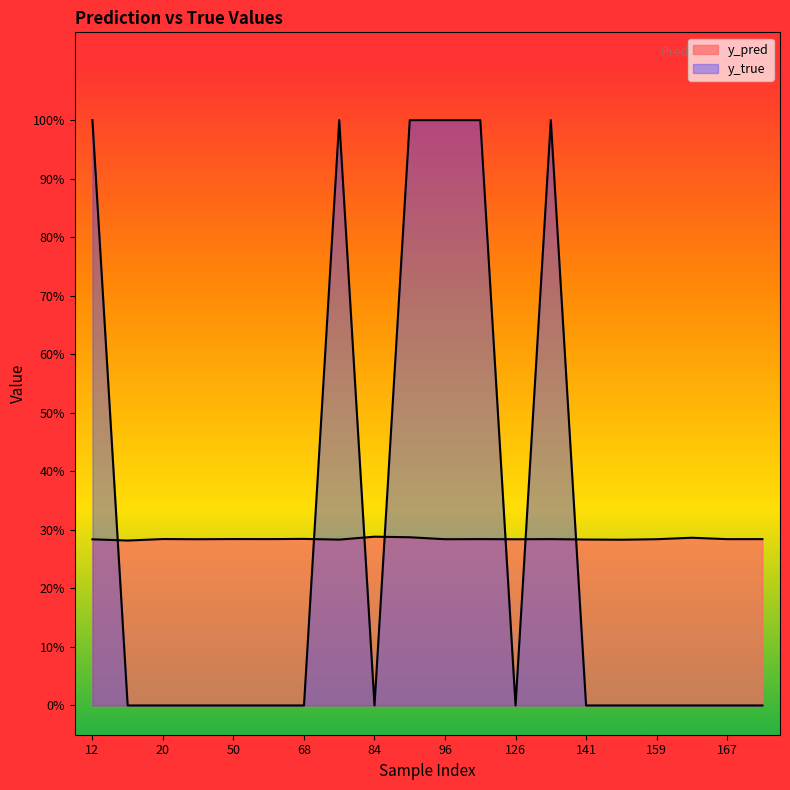

What is the sum of all y_true values?

6.0